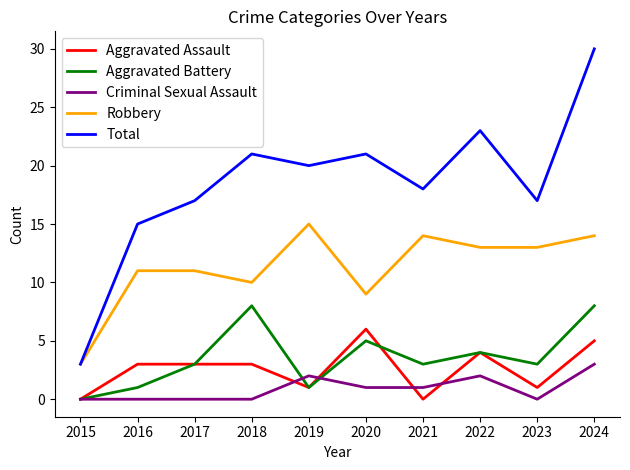

At which category is the sum across all series the highest?

2024